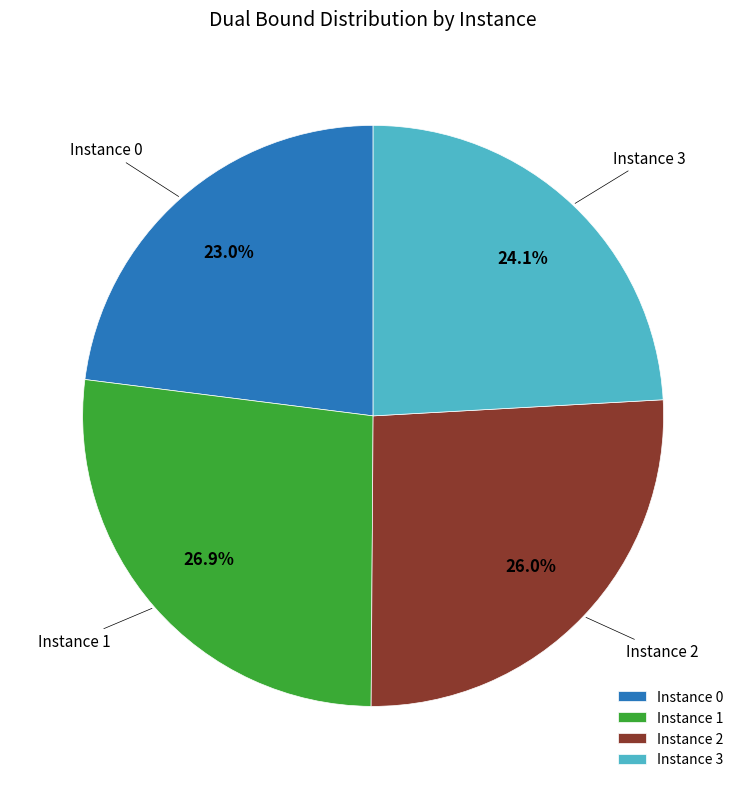

Which category has the biggest portion of the pie?

Instance 1